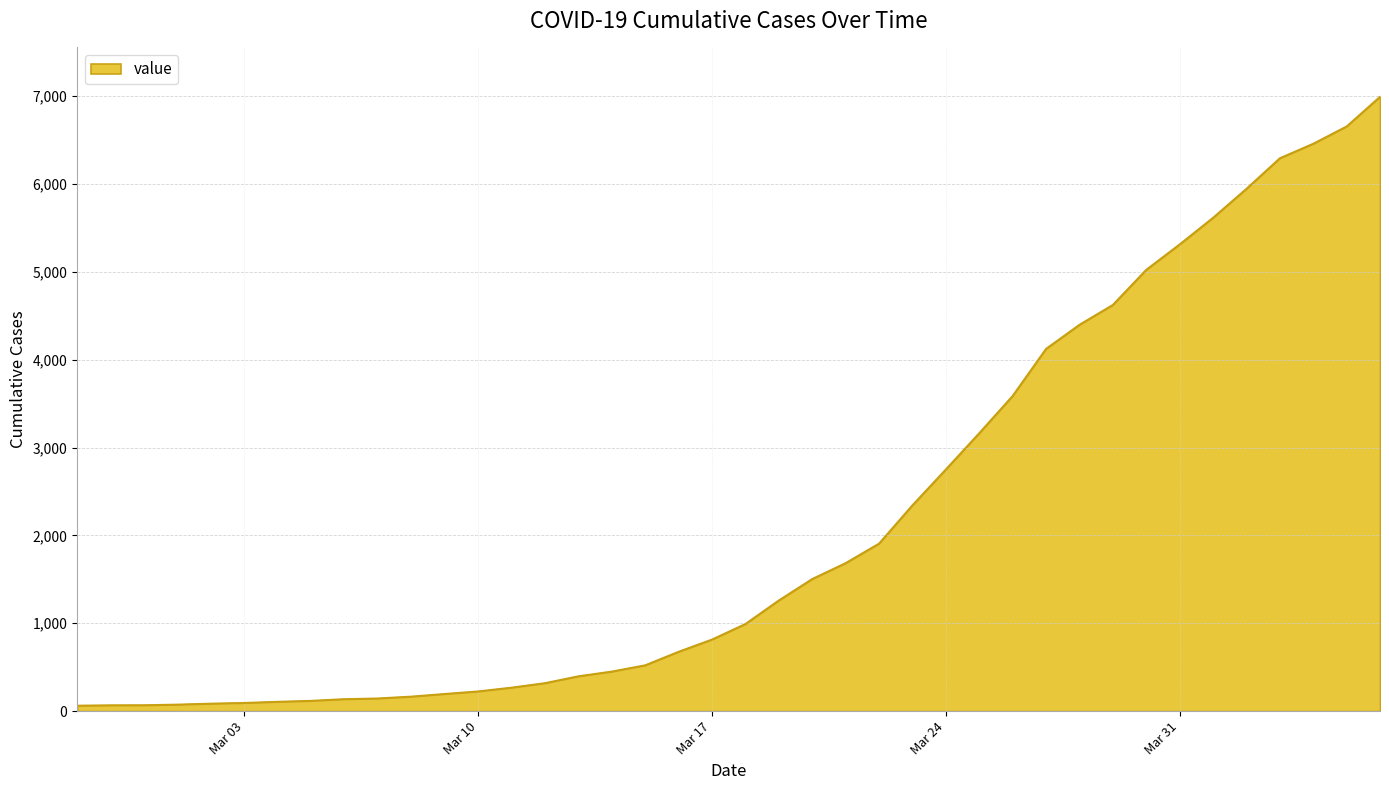

What is the maximum value shown in the chart?

6995